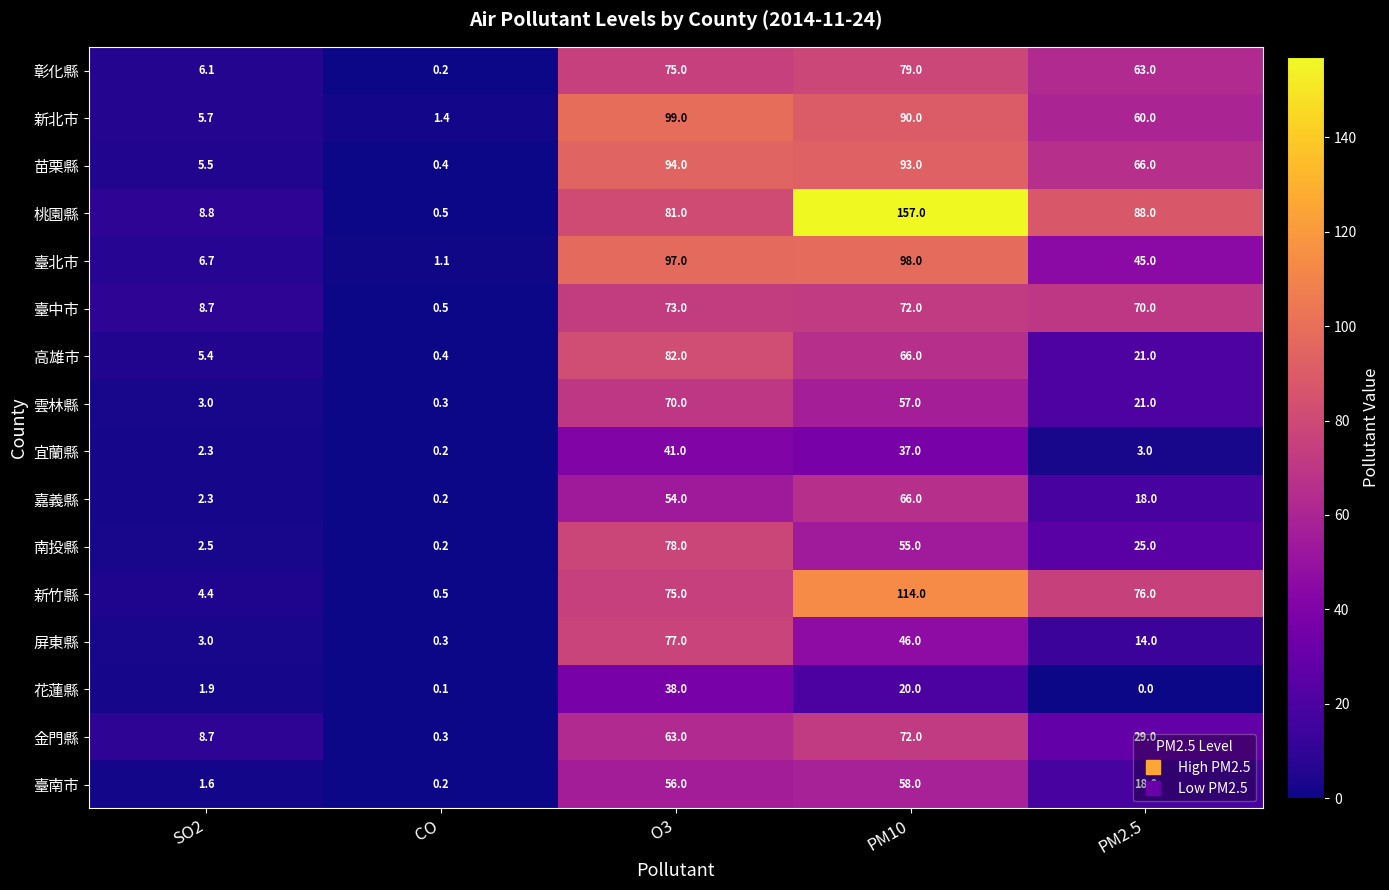

At which category is the sum across all series the highest?

PM10